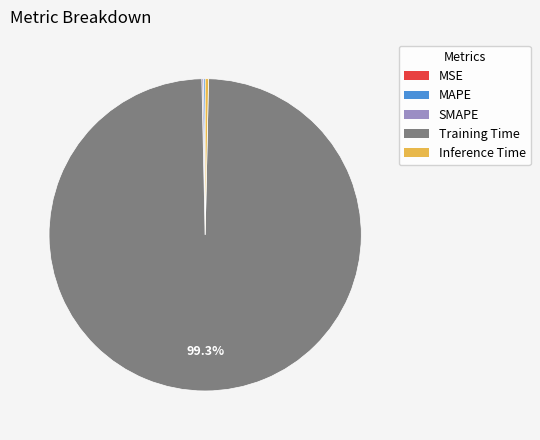

Is it true that Training Time is 89% of the pie?

False